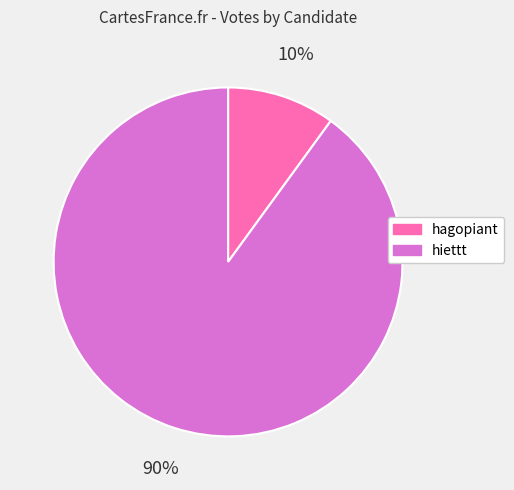

True or false: hagopiant accounts for 10% of the total.

True